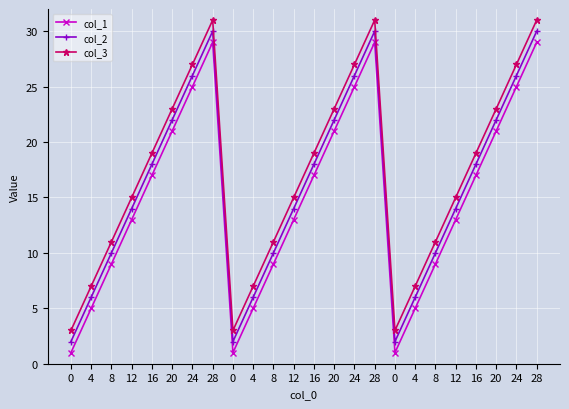

What are all the series names shown in the legend?

col_1, col_2, col_3